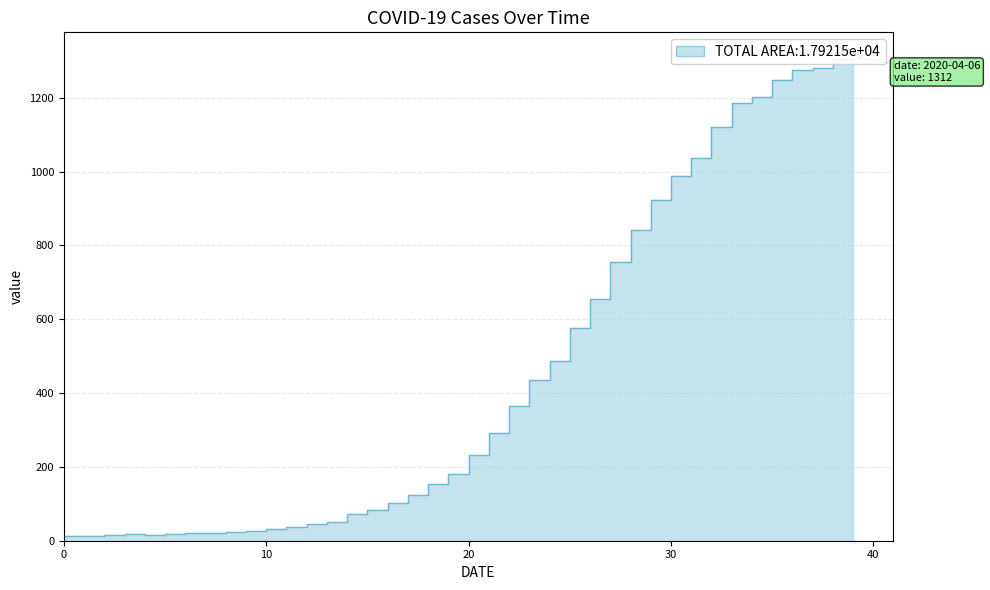

Which category has the highest value across all series?

2020-04-06